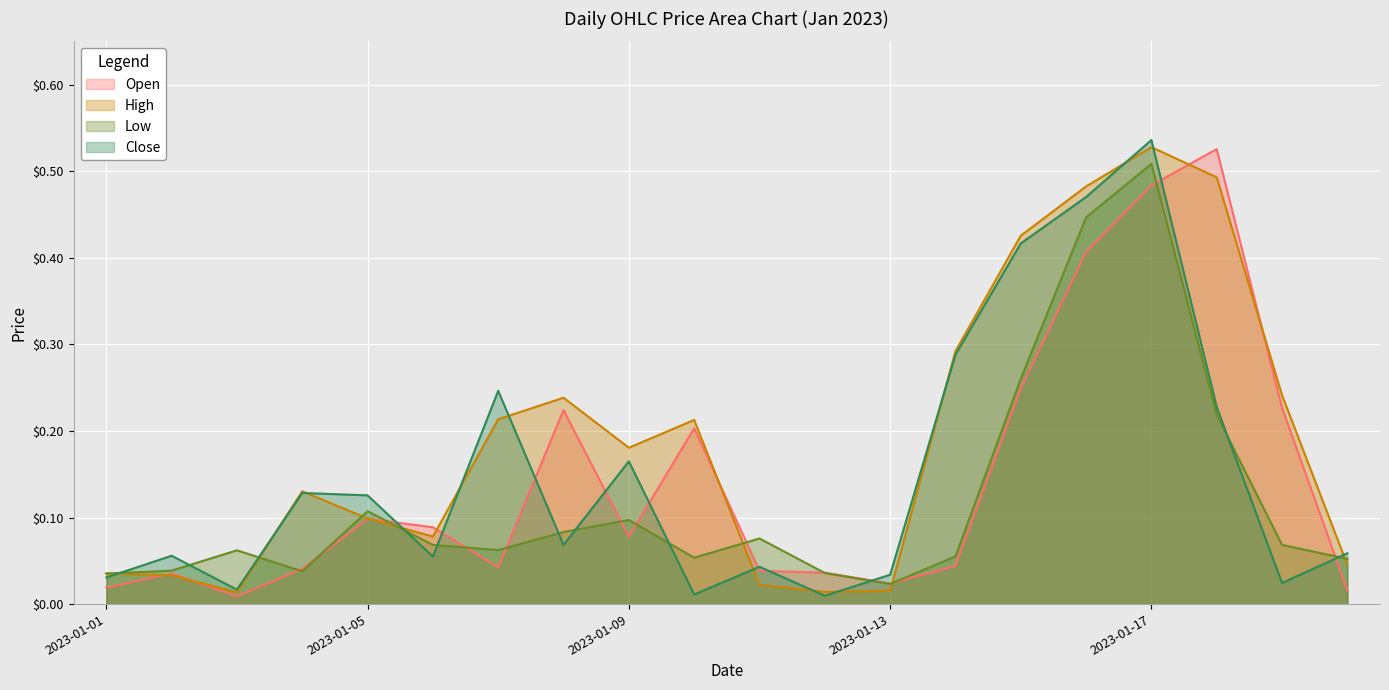

Is it true that Close equals 0.3 at 2023-01-14?

True